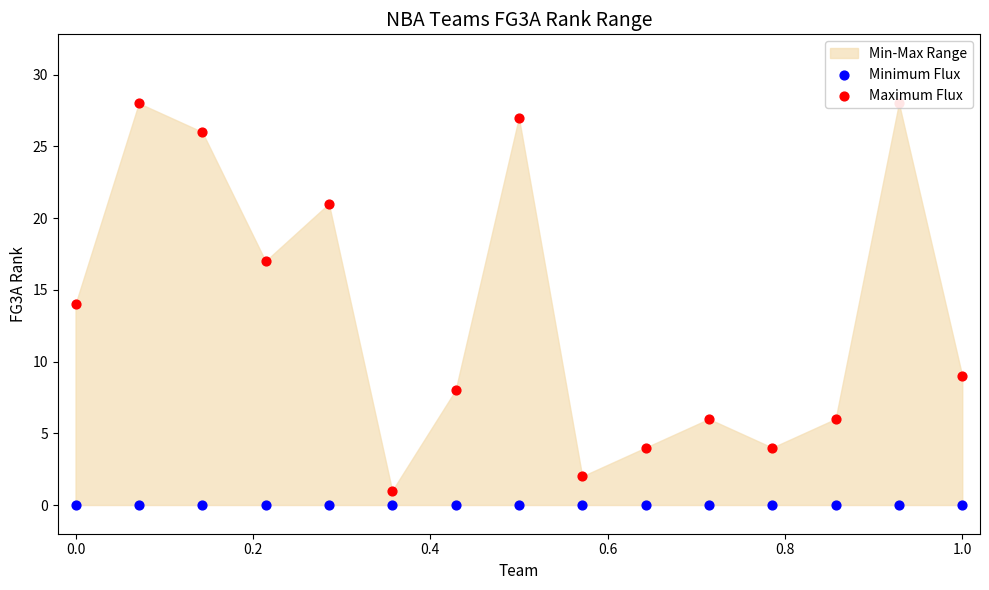

Which series has the widest spread of Y values?

Maximum Flux